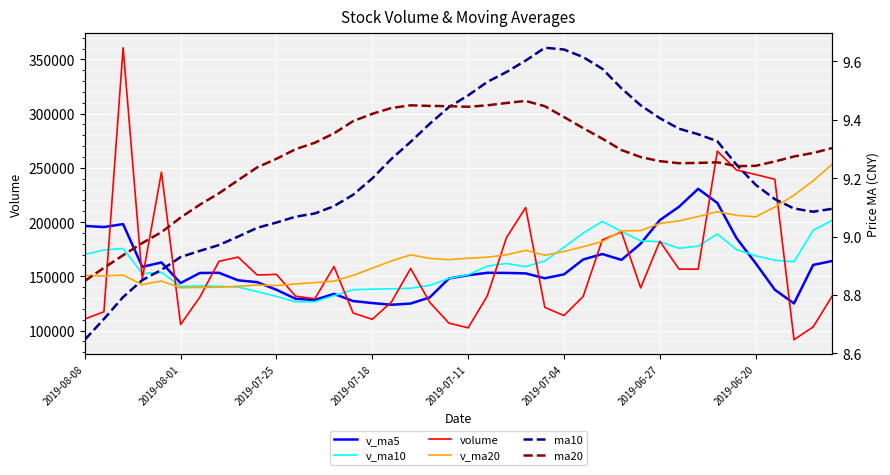

Which series has the widest spread of values?

volume